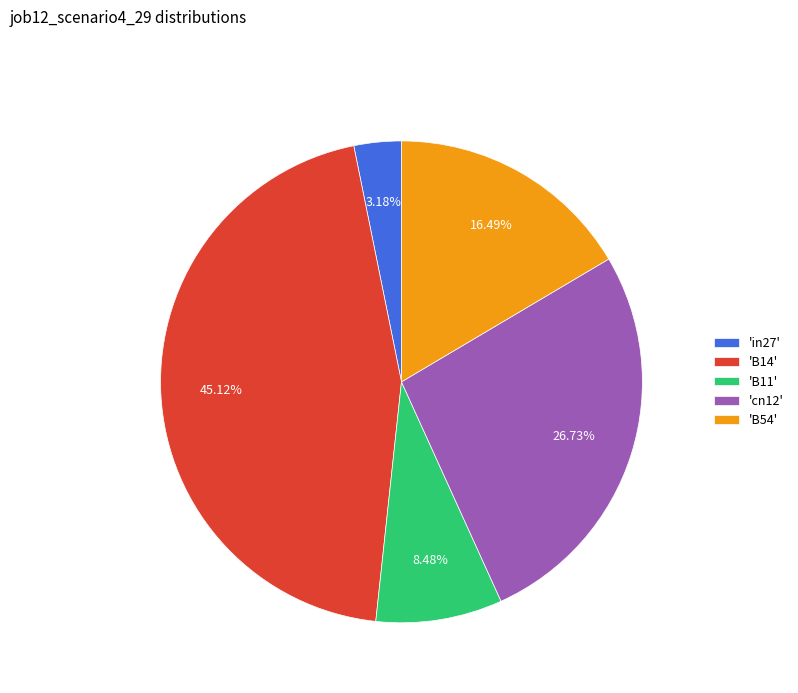

Rank the categories by value from lowest to highest.

'in27', 'B11', 'B54', 'cn12', 'B14'